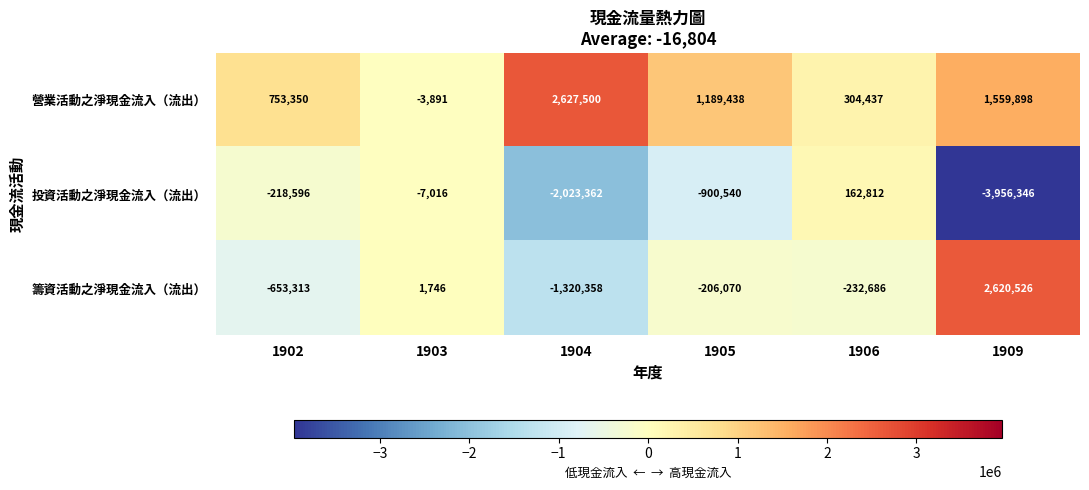

What is the total value across all series at 1904?

-716220